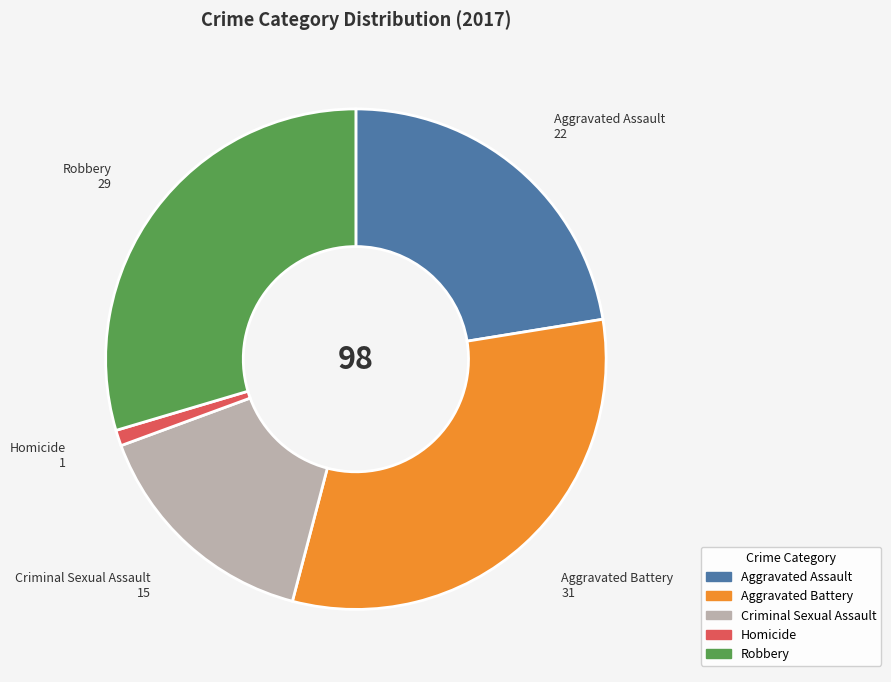

Between Aggravated Assault and Robbery, which is larger?

Robbery